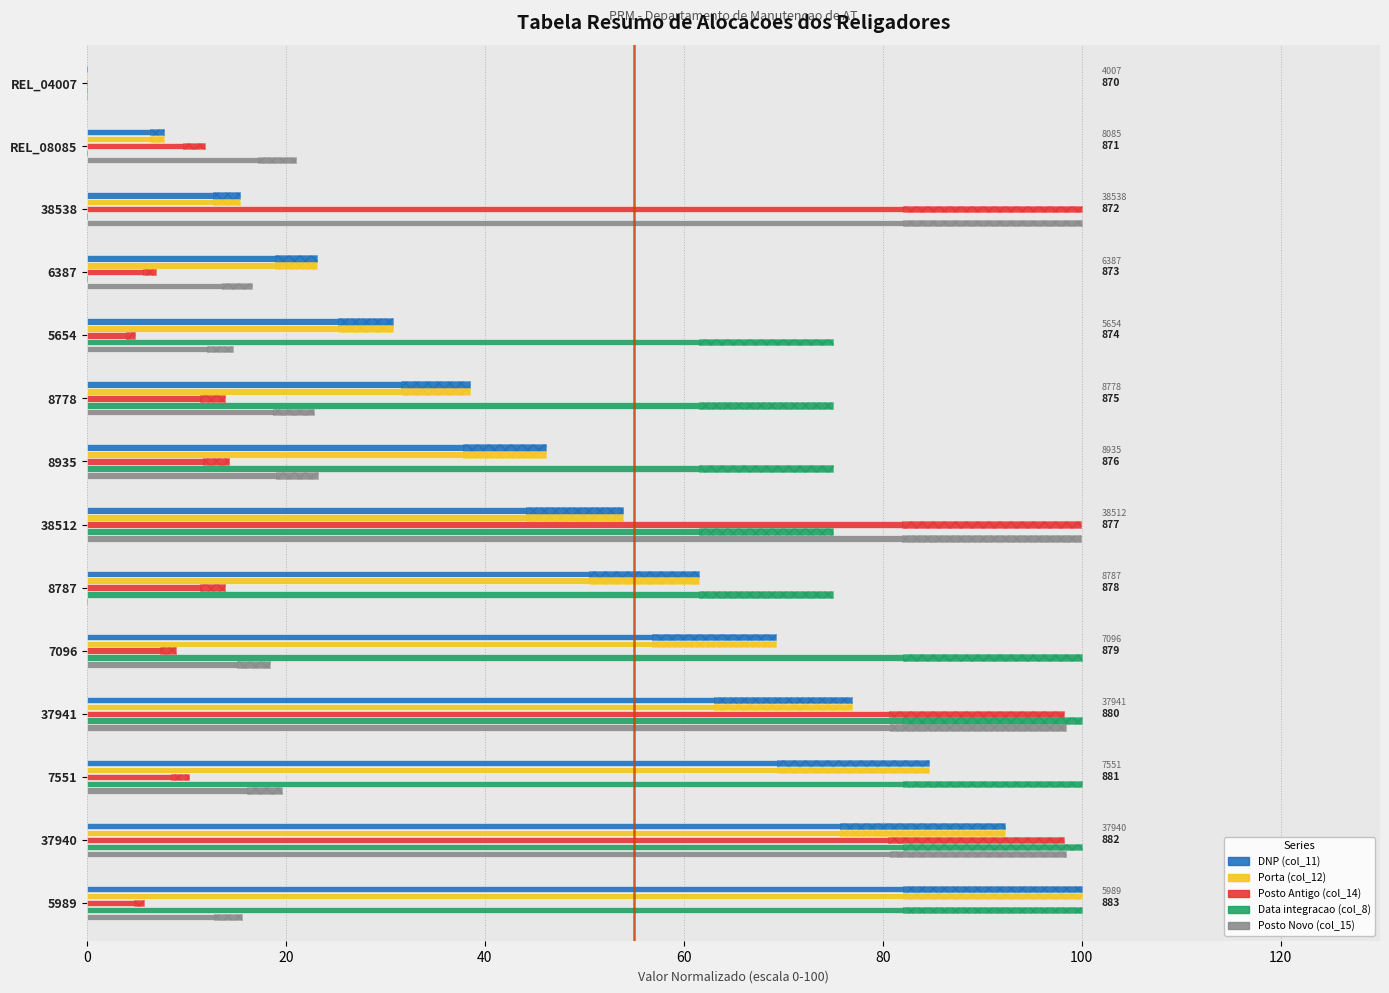

Reading left to right, transcribe all the data shown in this chart.

DNP (col_11): 0.0	7.7	15.4	23.1	30.8	38.5	46.2	53.8	61.5	69.2	76.9	84.6	92.3	100.0
Porta (col_12): 0.0	7.7	15.4	23.1	30.8	38.5	46.2	53.8	61.5	69.2	76.9	84.6	92.3	100.0
Posto Antigo (col_14): 0.0	11.8	100.0	6.9	4.8	13.8	14.3	99.9	13.8	8.9	98.3	10.3	98.3	5.7
Data integracao (col_8): 0.0	0.0	0.0	0.0	75.0	75.0	75.0	75.0	75.0	100.0	100.0	100.0	100.0	100.0
Posto Novo (col_15): 0.0	21.0	100.0	16.6	14.7	22.8	23.2	99.9	0.0	18.4	98.5	19.6	98.4	15.5